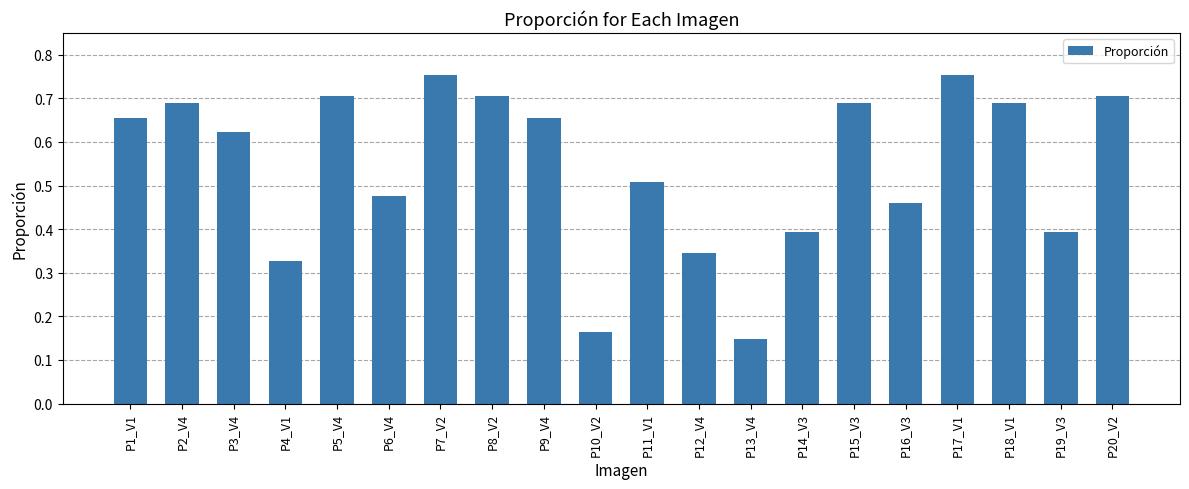

What position from the right is P14_V3?

7